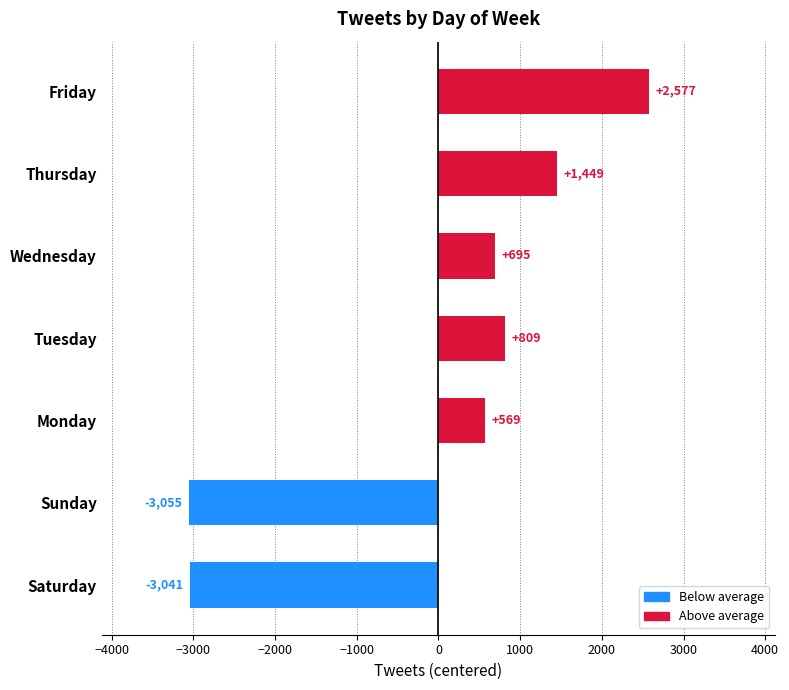

At which label is the value closest to -239?

Monday